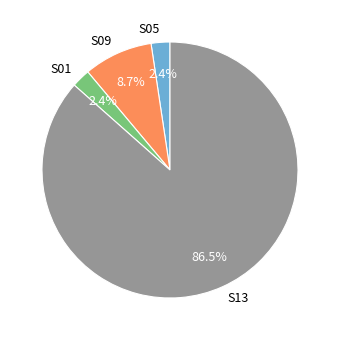

What is the largest slice in the pie chart?

S13